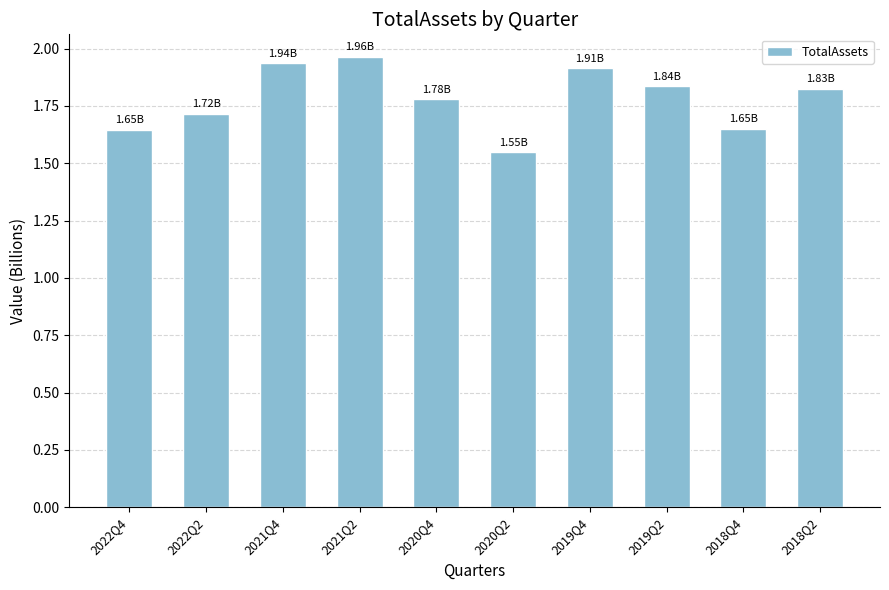

Which has a higher value, 2022Q4 or 2020Q4?

2020Q4